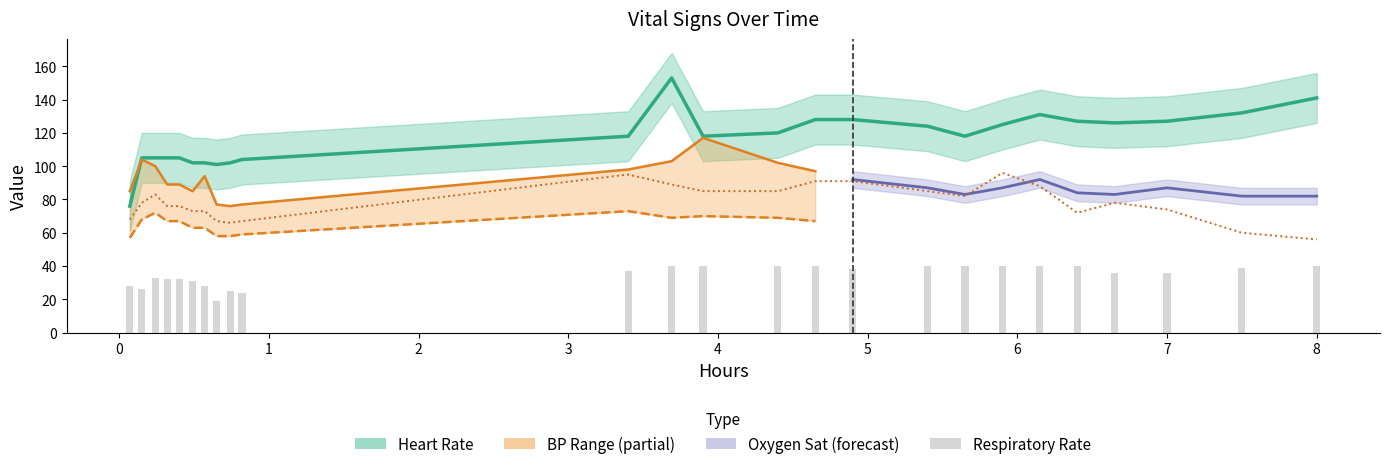

What position from the right is 0?

24